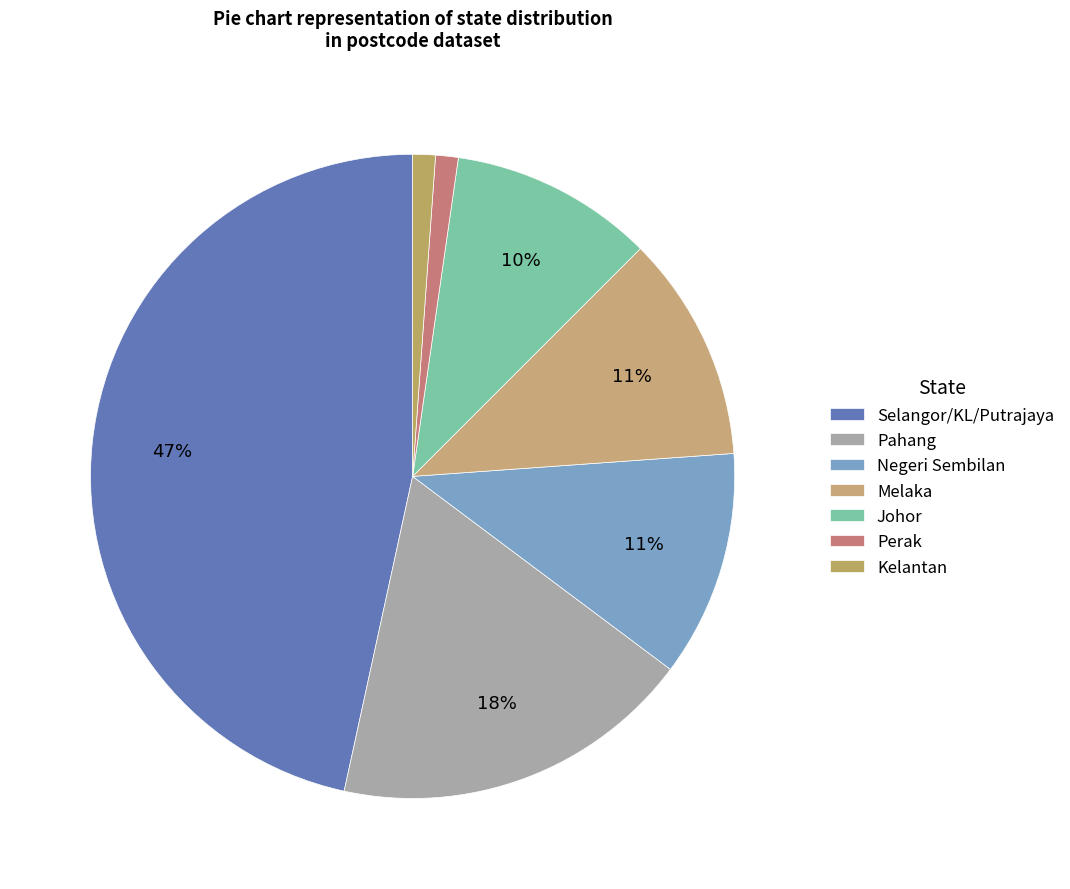

How many segments does this pie chart have?

7